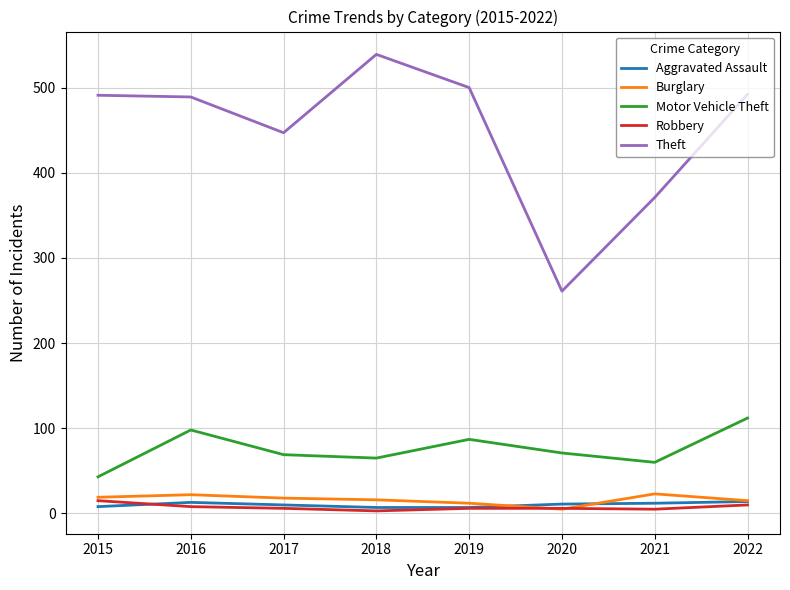

The Theft series shows 539 at 2018. True or false?

True